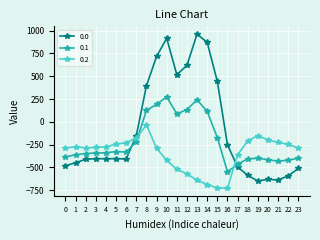

What is the value of the 0.1 point at the 3rd from the left?

-347.9